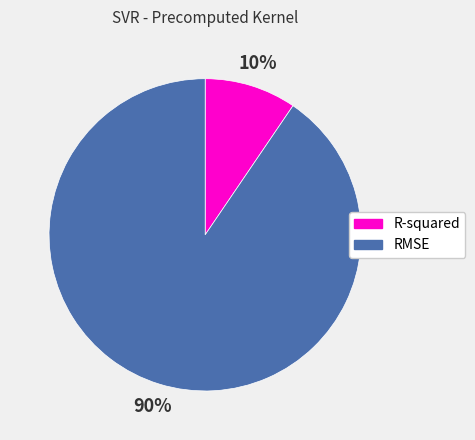

Do R-squared and RMSE together represent more than half of the pie?

Yes